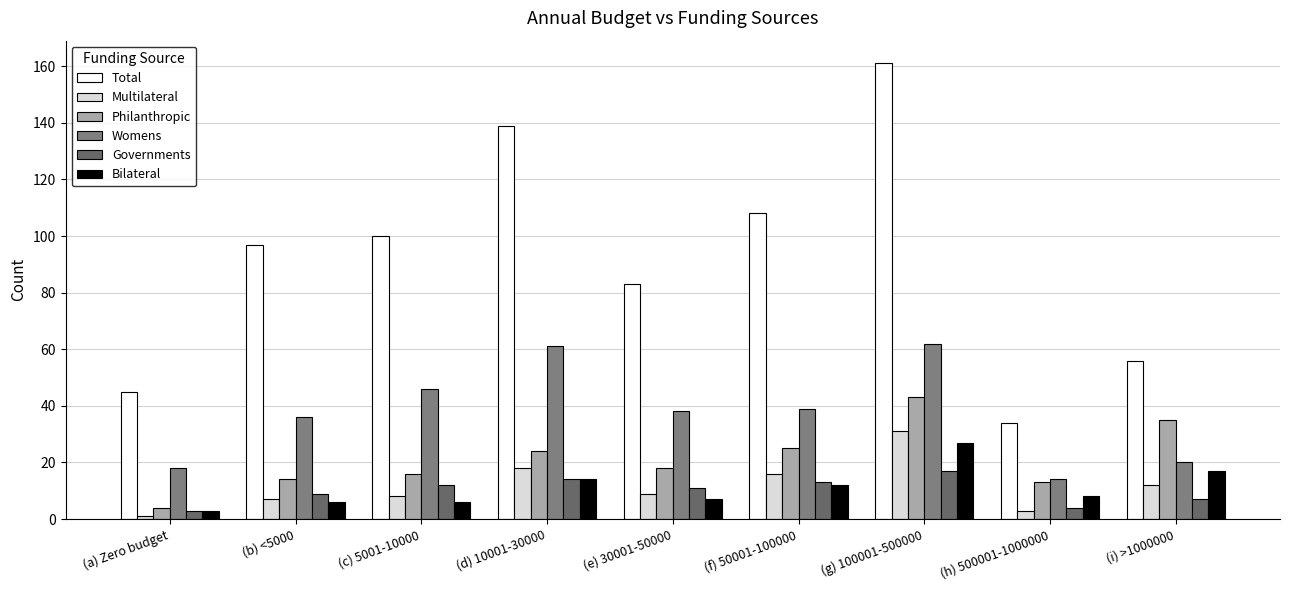

At which label is Womens closest to 38?

(e) 30001-50000